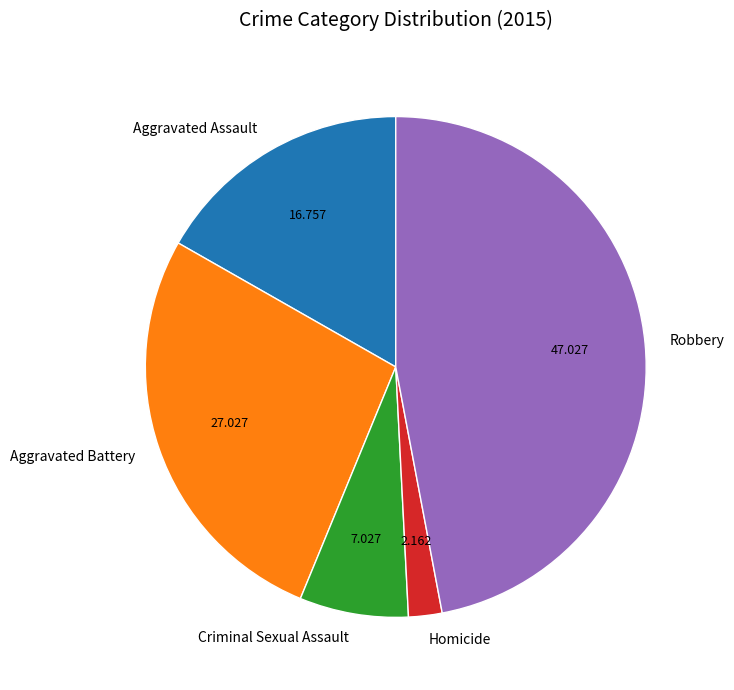

Does Aggravated Battery account for over 50% of the chart?

No